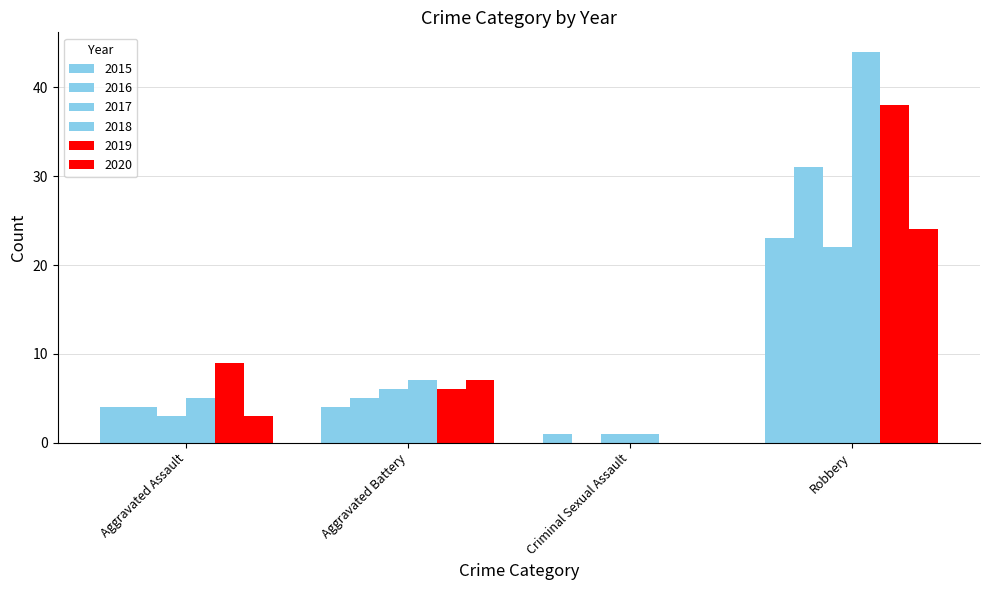

Between Aggravated Assault and Aggravated Battery, which is larger?

Aggravated Assault